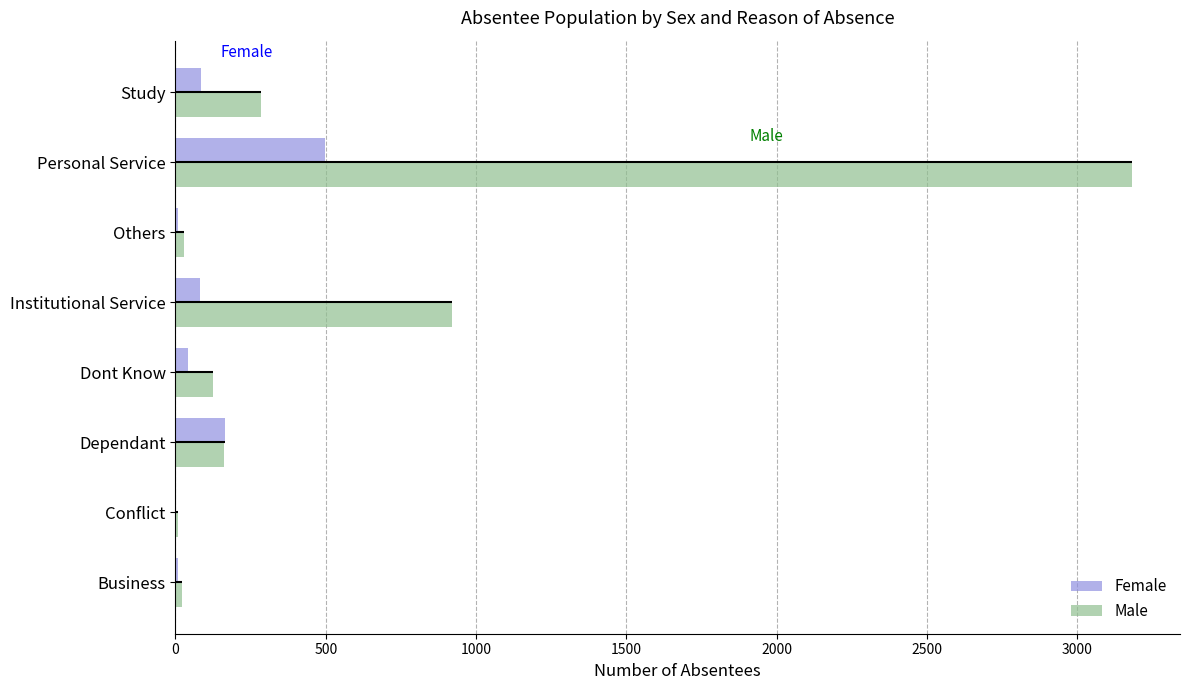

What is the value of the Female bar at the 6th from the left?

10